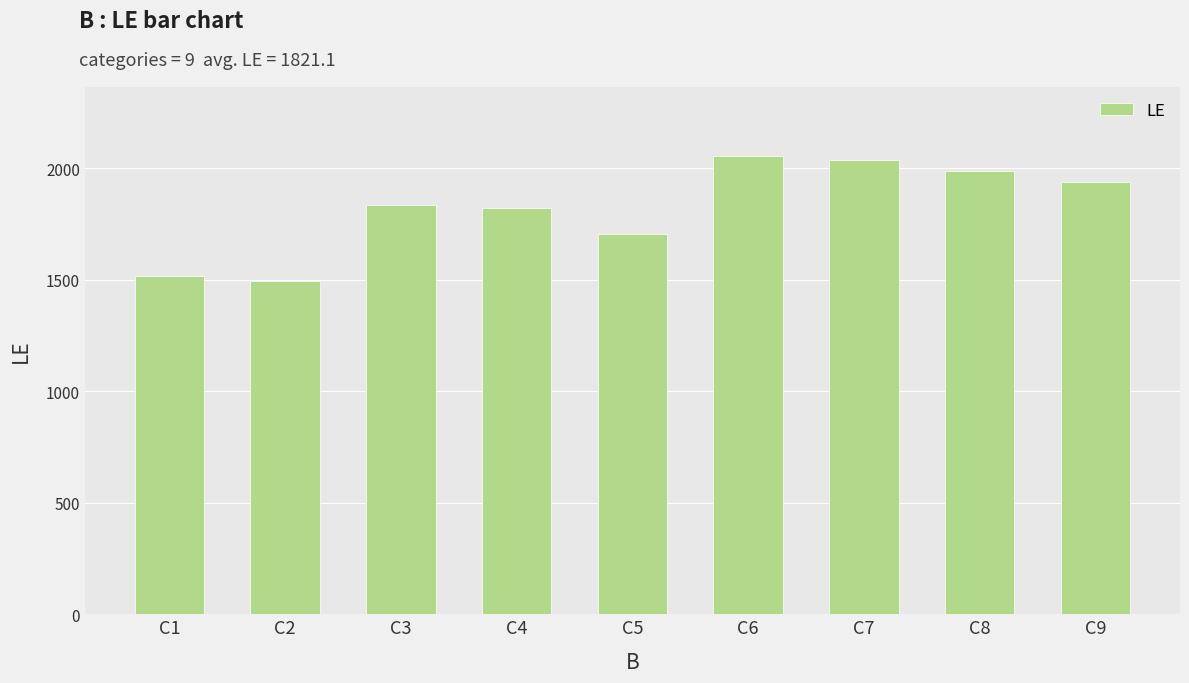

Does the chart contain any negative values?

No